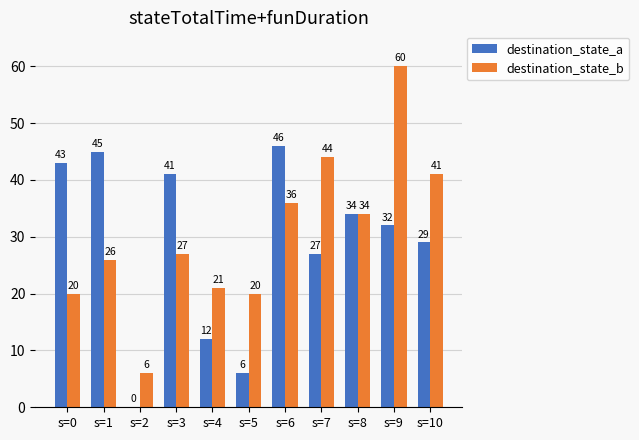

Which series changed the most between s=1 and s=9?

destination_state_b